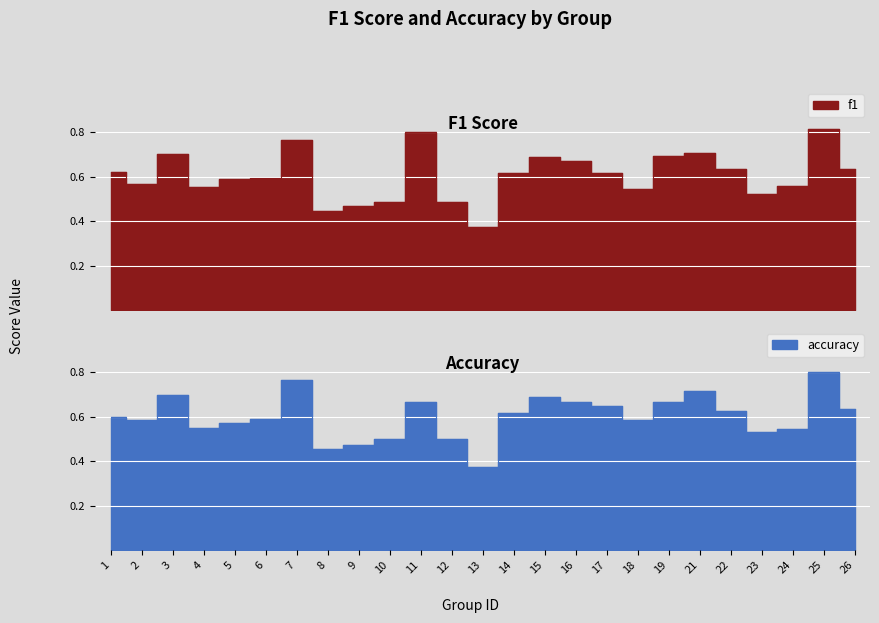

At which category does the chart reach its minimum across all series?

13